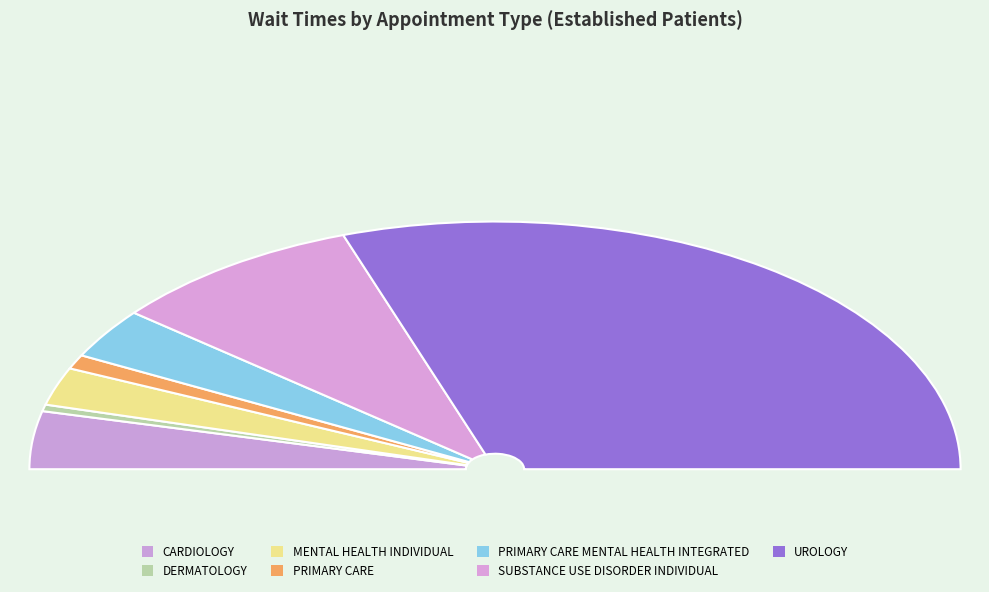

To the nearest percent, what portion does PRIMARY CARE represent?

2%